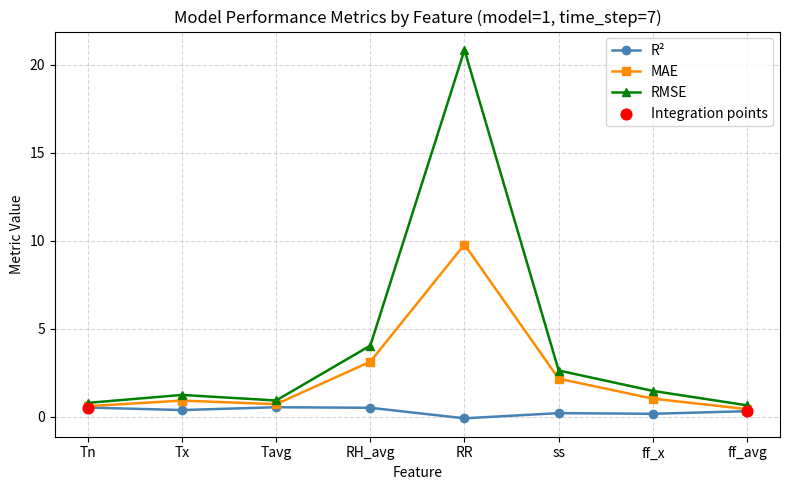

What is the total value across all series at RR?

30.6